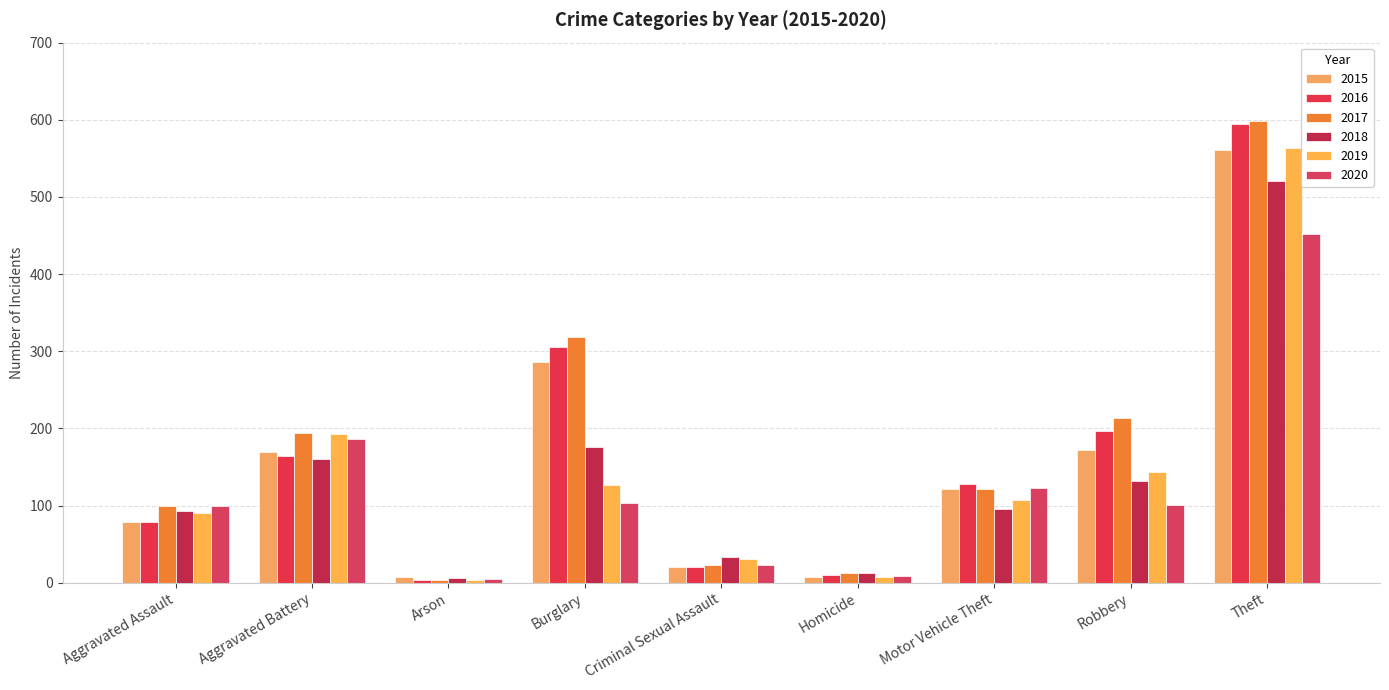

What position from the right is Homicide?

4